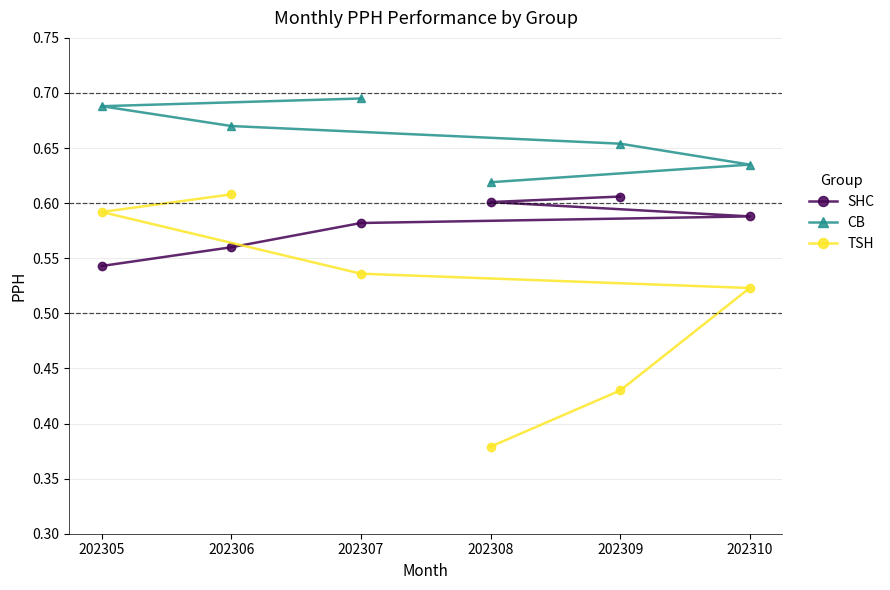

Count the CB values in the range 0 to 1.

6